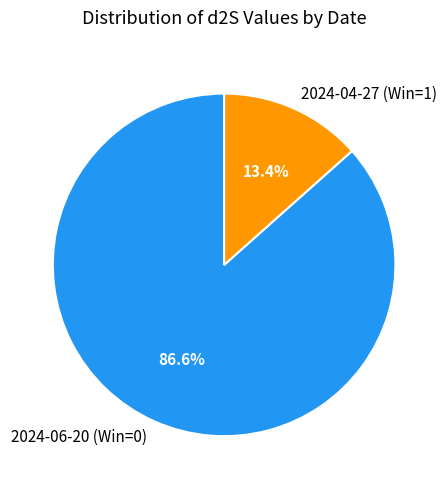

Count the number of slices in the pie.

2